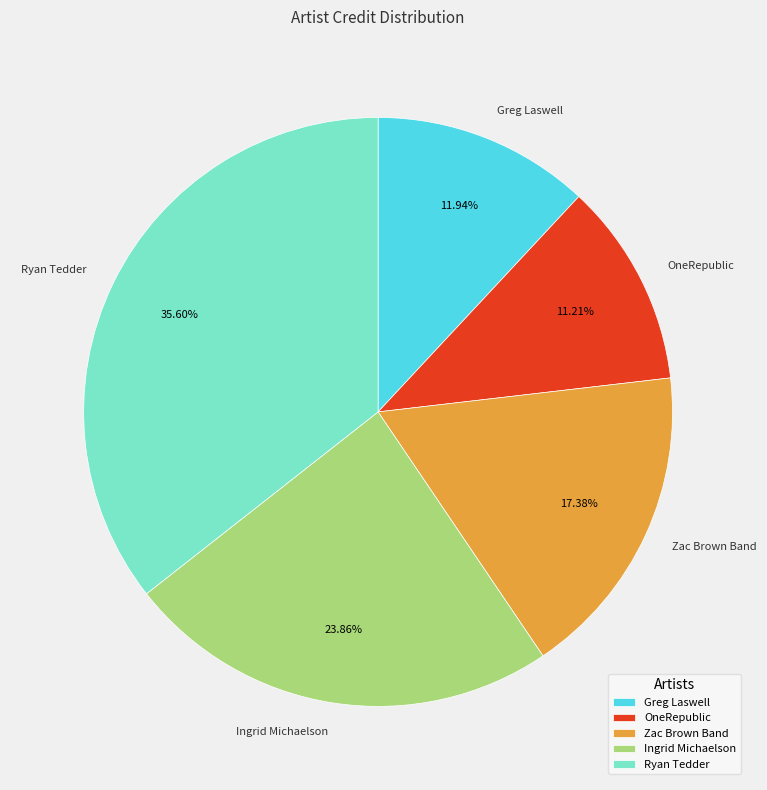

What percentage is the OneRepublic slice, to the nearest percent?

11%